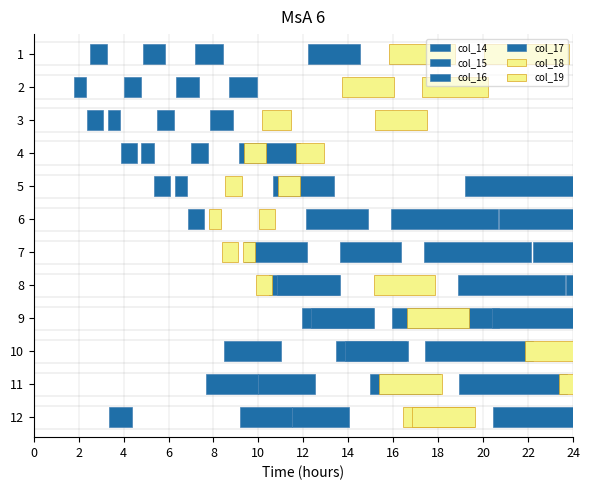

Which series has the largest total across all categories?

col_14